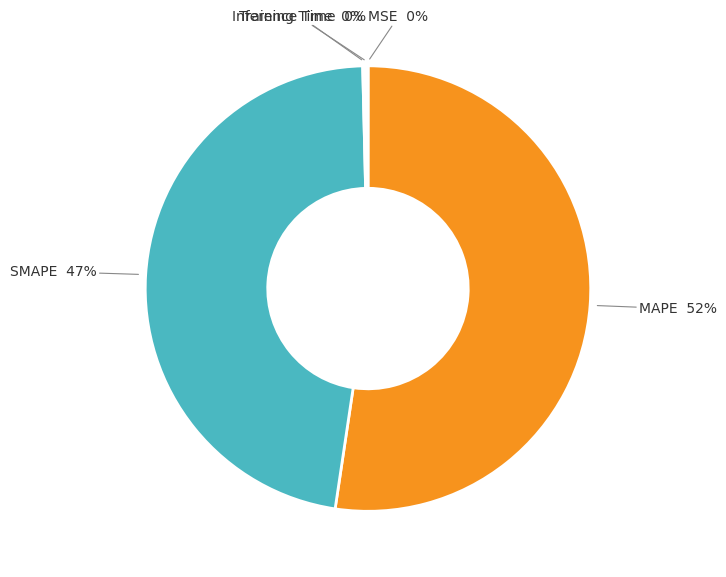

What is the majority slice?

MAPE